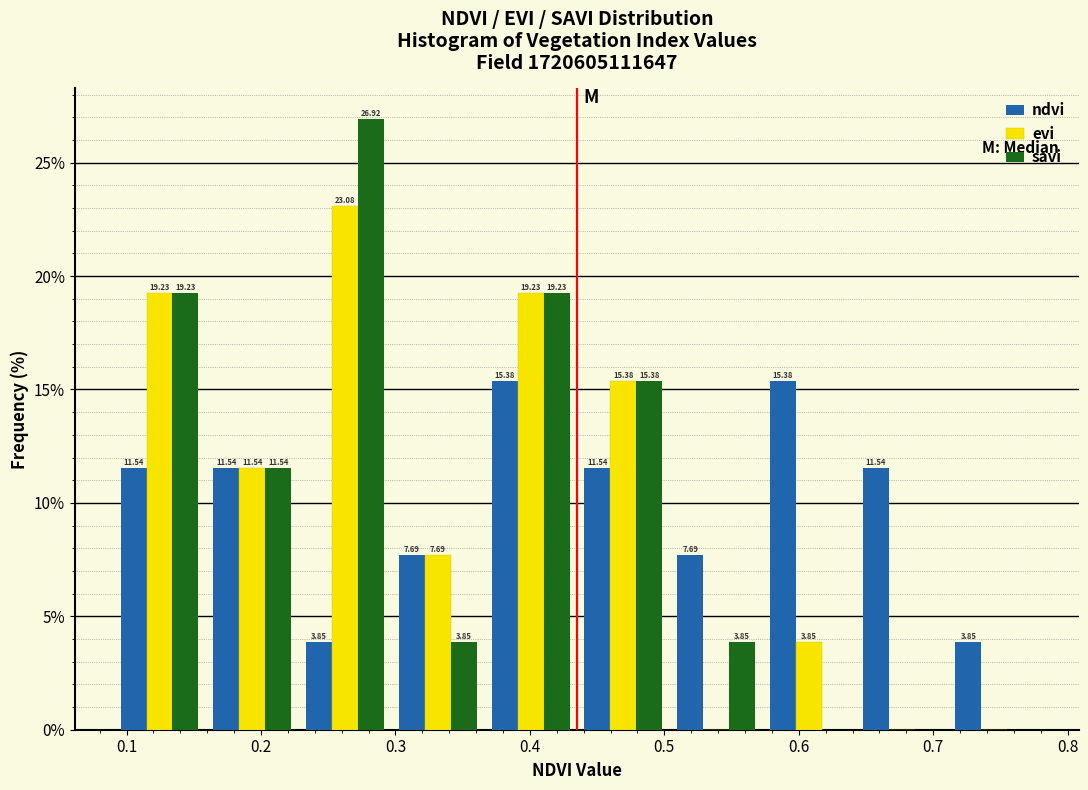

In the evi series, which range on the x-axis has the tallest bar?

0.228 to 0.297